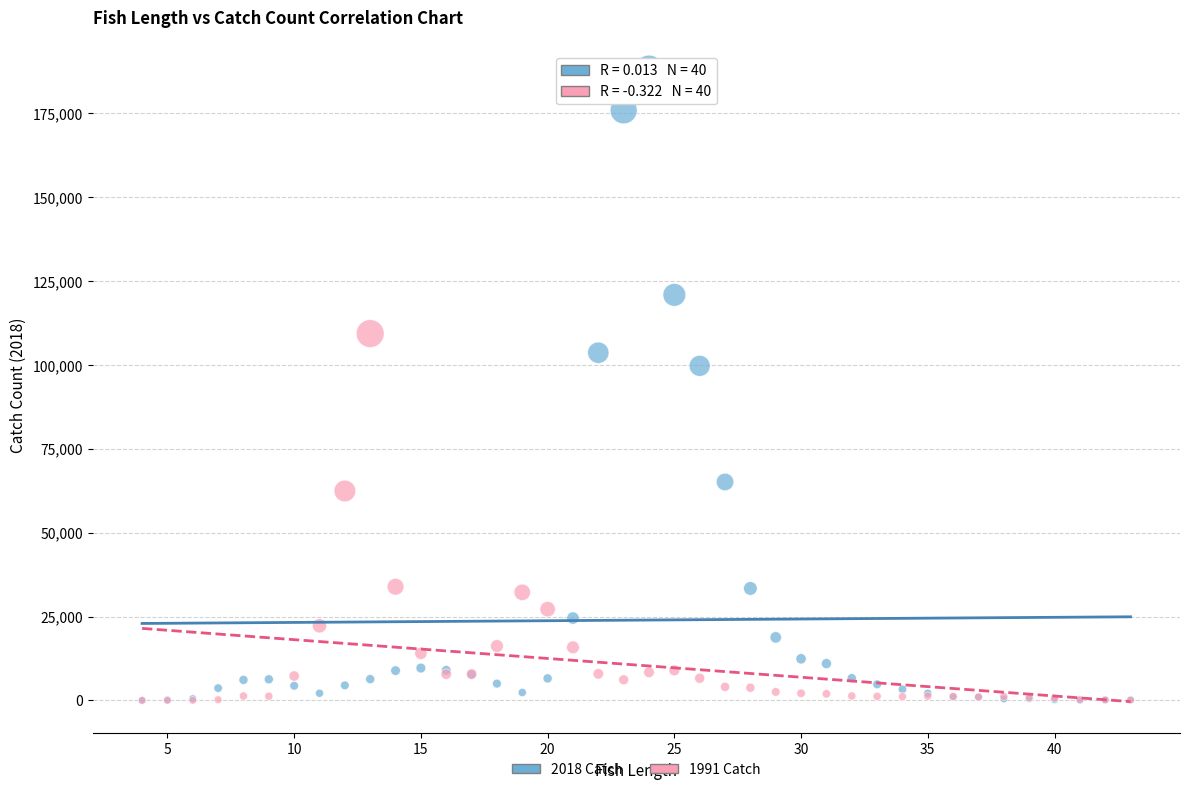

Across all series, what Y value is closest to 94092?

99713.9